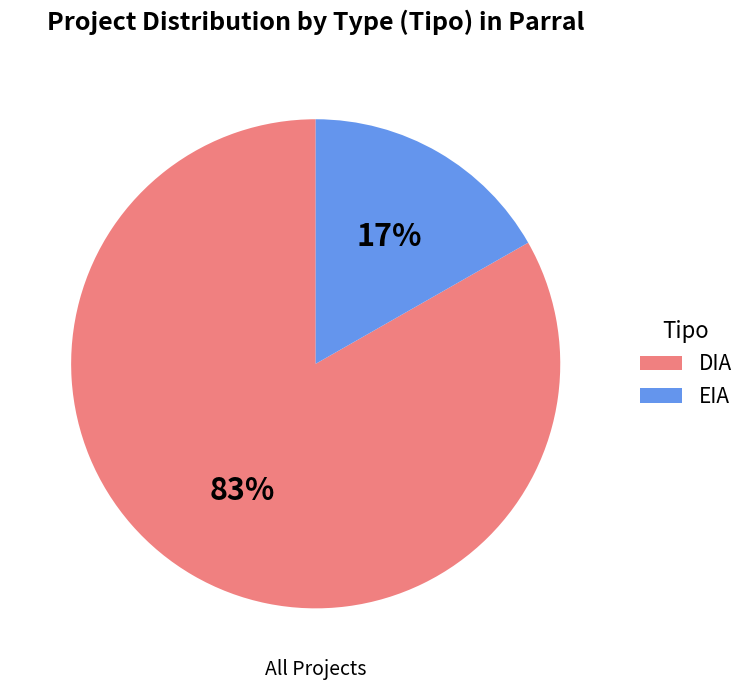

How many slices are in this pie chart?

2